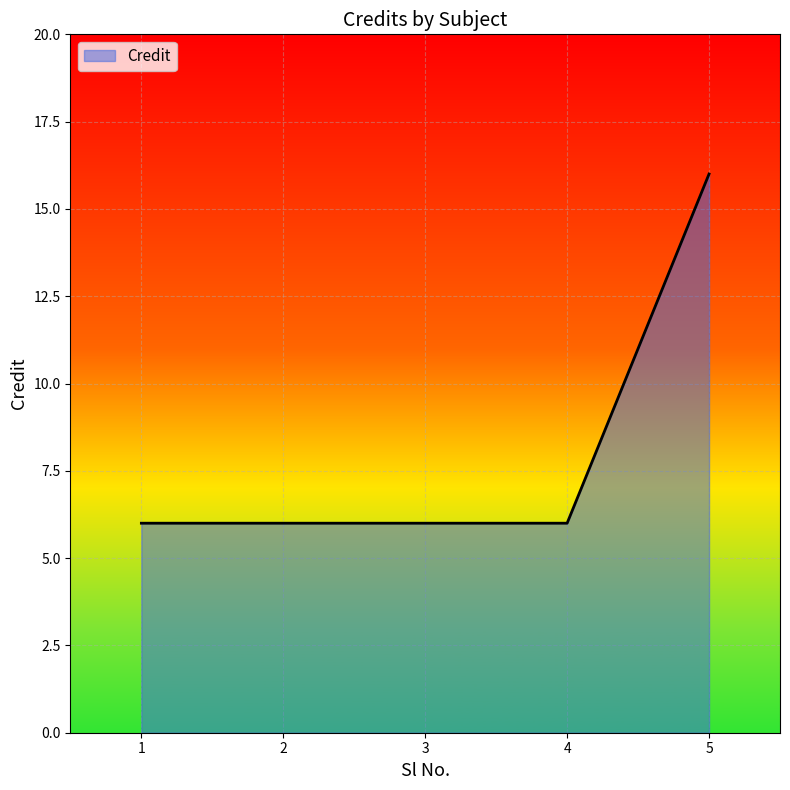

Is it true that the value at 4 is 6?

True